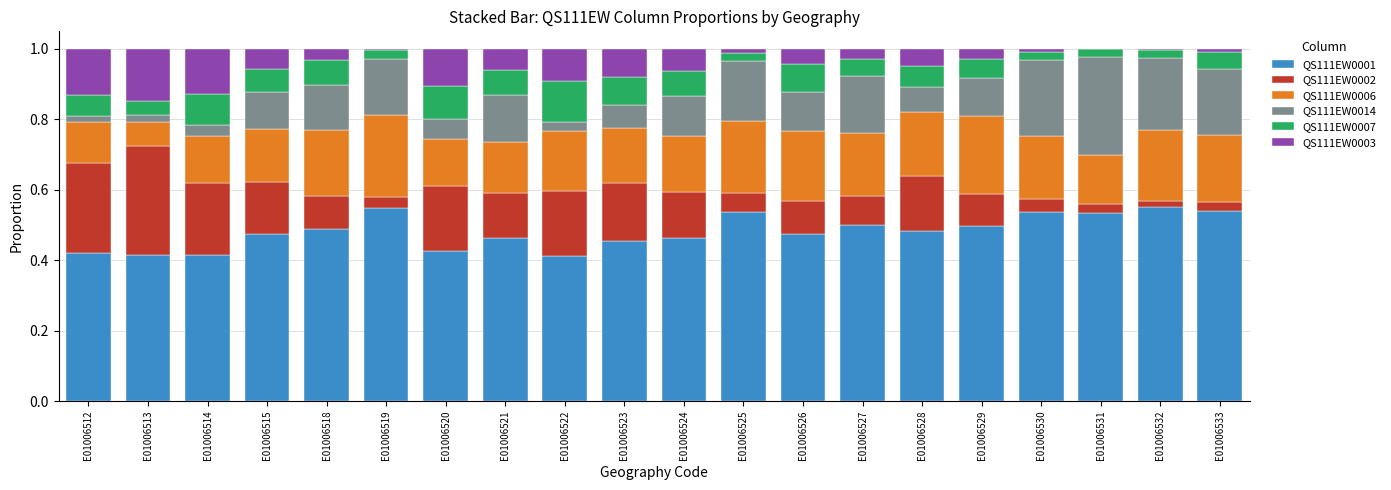

What is the total value across all series at E01006526?

1.0